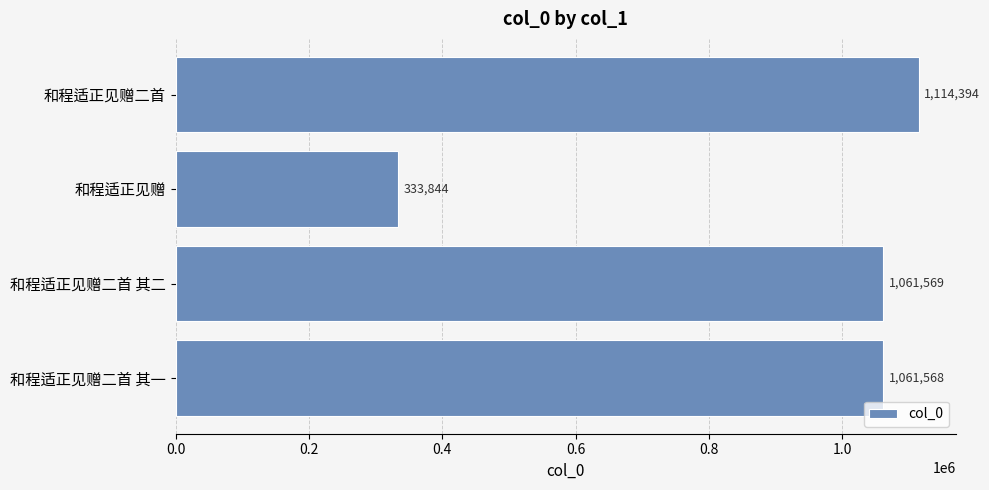

Rank the categories by value from lowest to highest.

和程适正见赠, 和程适正见赠二首 其一, 和程适正见赠二首 其二, 和程适正见赠二首